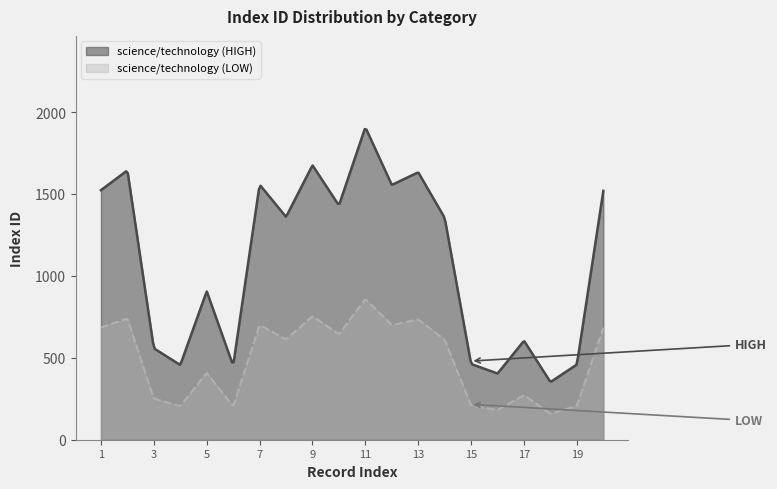

Where is the first local minimum?

4